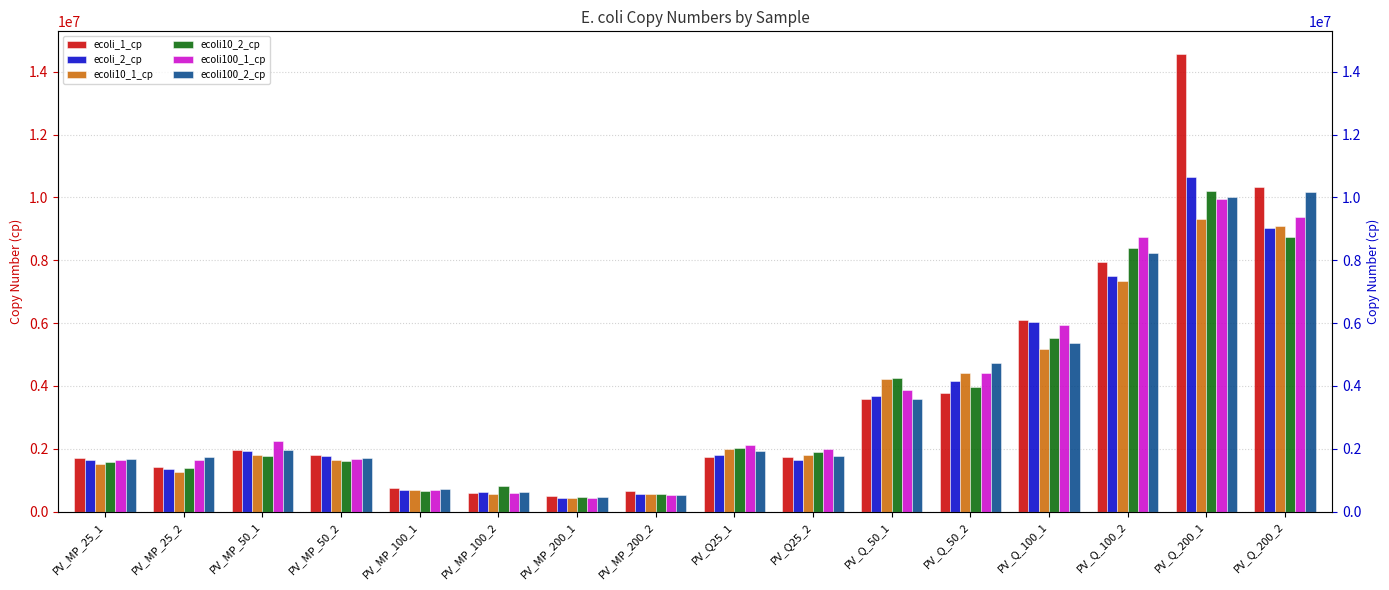

Reading right to left, transcribe all the data shown in this chart.

ecoli_1_cp: PV_Q_200_2=10328811.6	PV_Q_200_1=14557216.6	PV_Q_100_2=7943785.8	PV_Q_100_1=6096046.5	PV_Q_50_2=3765490.5	PV_Q_50_1=3589391.3	PV_Q25_2=1731356.1	PV_Q25_1=1731494.8	PV_MP_200_2=671628.2	PV_MP_200_1=508057.7	PV_MP_100_2=604070.9	PV_MP_100_1=749323.0	PV_MP_50_2=1807419.1	PV_MP_50_1=1958220.9	PV_MP_25_2=1434547.5	PV_MP_25_1=1693144.2
ecoli_2_cp: PV_Q_200_2=9018140.1	PV_Q_200_1=10647652.8	PV_Q_100_2=7501163.6	PV_Q_100_1=6020615.6	PV_Q_50_2=4144581.0	PV_Q_50_1=3669483.8	PV_Q25_2=1646589.5	PV_Q25_1=1805034.4	PV_MP_200_2=560149.5	PV_MP_200_1=444580.4	PV_MP_100_2=614313.2	PV_MP_100_1=701787.3	PV_MP_50_2=1772060.1	PV_MP_50_1=1926011.6	PV_MP_25_2=1344722.6	PV_MP_25_1=1658037.2
ecoli10_1_cp: PV_Q_200_2=9083825.1	PV_Q_200_1=9311085.2	PV_Q_100_2=7330582.0	PV_Q_100_1=5176243.0	PV_Q_50_2=4407952.4	PV_Q_50_1=4232635.9	PV_Q25_2=1795592.0	PV_Q25_1=2004888.9	PV_MP_200_2=554943.0	PV_MP_200_1=448977.3	PV_MP_100_2=566504.4	PV_MP_100_1=687301.4	PV_MP_50_2=1628638.6	PV_MP_50_1=1794105.6	PV_MP_25_2=1275437.0	PV_MP_25_1=1517278.5
ecoli10_2_cp: PV_Q_200_2=8744864.8	PV_Q_200_1=10193988.2	PV_Q_100_2=8376089.6	PV_Q_100_1=5513135.3	PV_Q_50_2=3962689.7	PV_Q_50_1=4262896.1	PV_Q25_2=1884560.9	PV_Q25_1=2040226.7	PV_MP_200_2=550847.5	PV_MP_200_1=464400.6	PV_MP_100_2=828616.6	PV_MP_100_1=657155.7	PV_MP_50_2=1622057.8	PV_MP_50_1=1775476.7	PV_MP_25_2=1377169.2	PV_MP_25_1=1573335.0
ecoli100_1_cp: PV_Q_200_2=9392848.1	PV_Q_200_1=9947054.1	PV_Q_100_2=8731088.1	PV_Q_100_1=5926705.4	PV_Q_50_2=4412667.8	PV_Q_50_1=3858254.3	PV_Q25_2=1980425.7	PV_Q25_1=2135862.5	PV_MP_200_2=535377.9	PV_MP_200_1=445487.1	PV_MP_100_2=591861.1	PV_MP_100_1=699164.8	PV_MP_50_2=1661438.2	PV_MP_50_1=2253313.1	PV_MP_25_2=1645166.8	PV_MP_25_1=1646696.2
ecoli100_2_cp: PV_Q_200_2=10171892.6	PV_Q_200_1=10028376.3	PV_Q_100_2=8215822.8	PV_Q_100_1=5364211.4	PV_Q_50_2=4740327.2	PV_Q_50_1=3593045.6	PV_Q25_2=1786883.7	PV_Q25_1=1935710.4	PV_MP_200_2=519132.8	PV_MP_200_1=454306.4	PV_MP_100_2=639797.9	PV_MP_100_1=708399.4	PV_MP_50_2=1694022.9	PV_MP_50_1=1959772.2	PV_MP_25_2=1726727.7	PV_MP_25_1=1667821.9